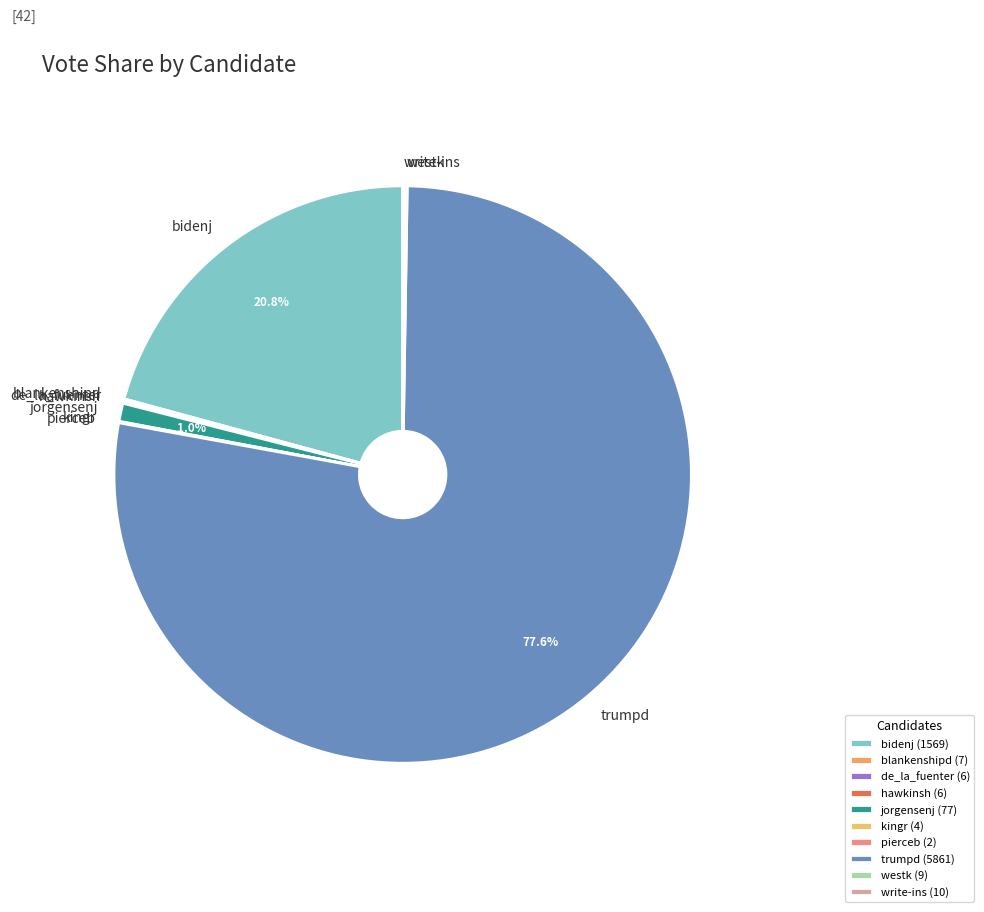

Rank the categories by value from lowest to highest.

pierceb, kingr, de_la_fuenter, hawkinsh, blankenshipd, westk, write-ins, jorgensenj, bidenj, trumpd